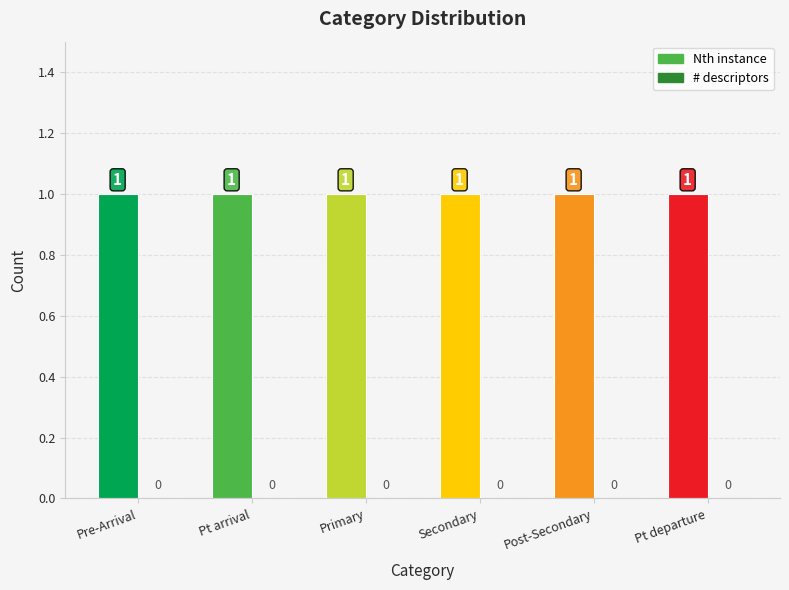

What is the value of the Nth instance bar at the 5th from the left?

1